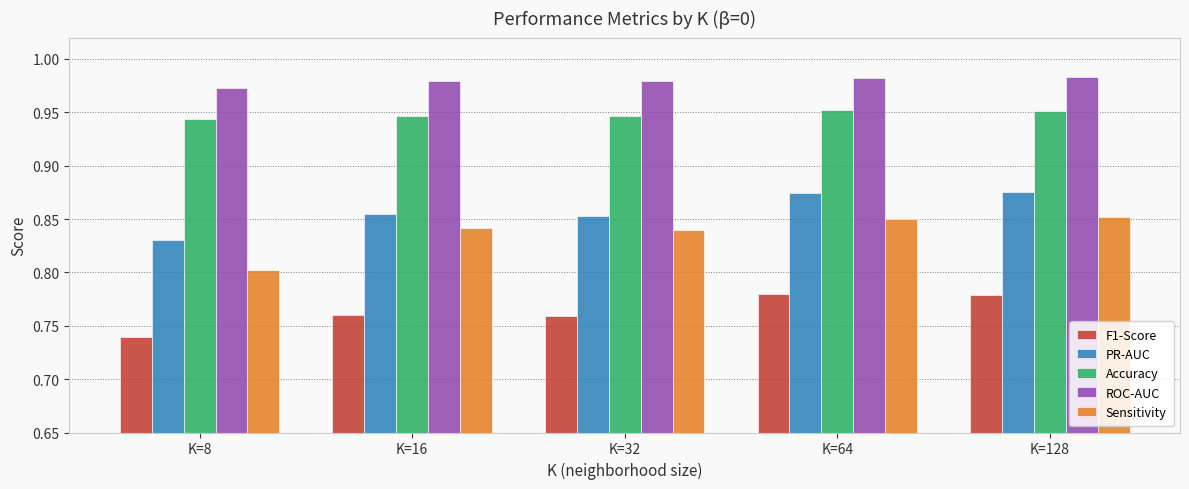

How many groups of bars are there?

5